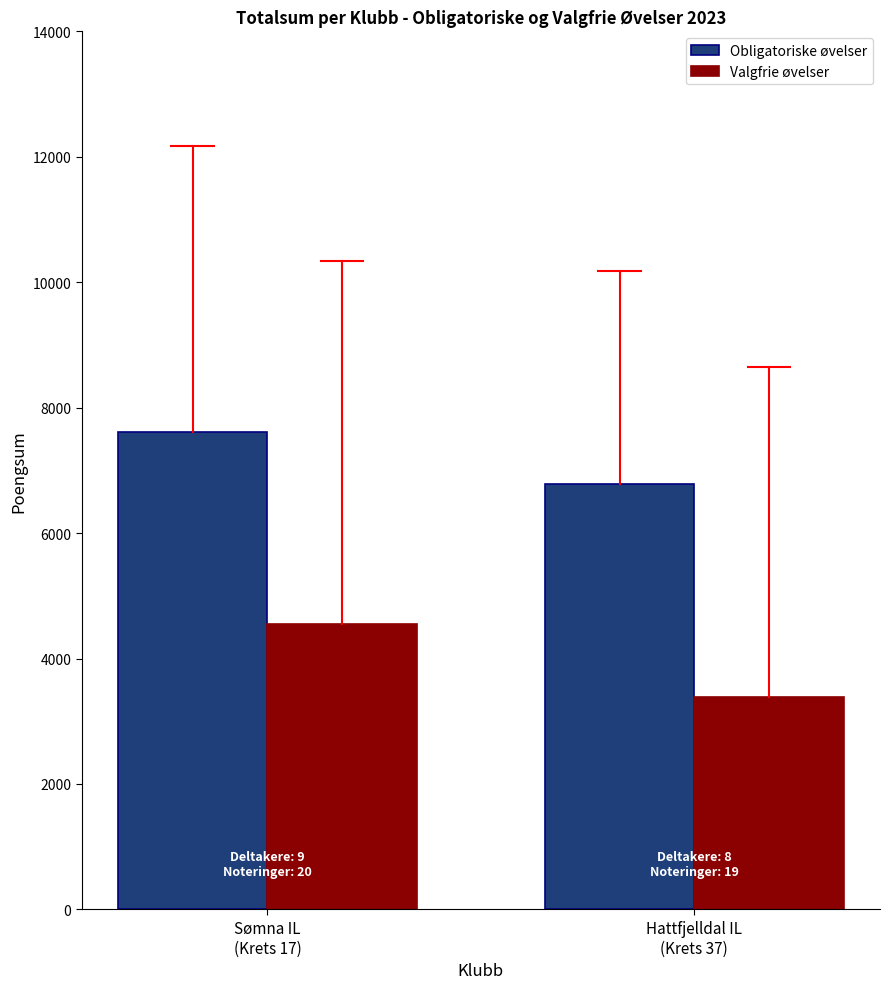

How many data points in Valgfrie øvelser are less than 4553?

1